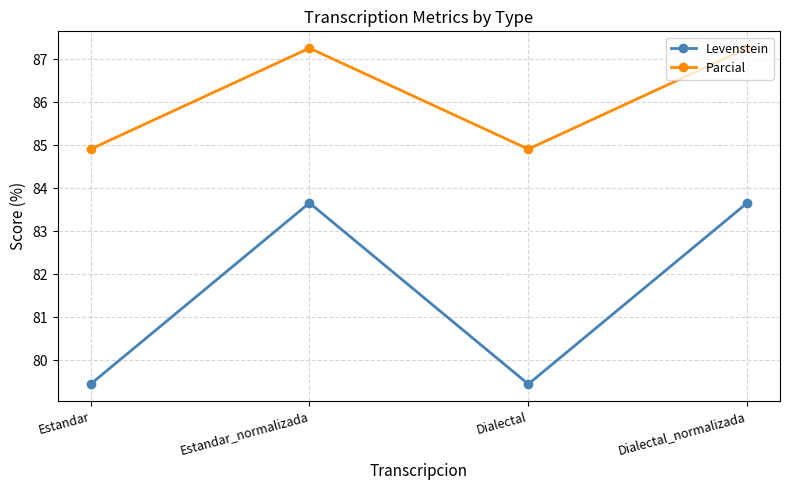

True or false: Levenstein has more than 2 interior local peaks.

False